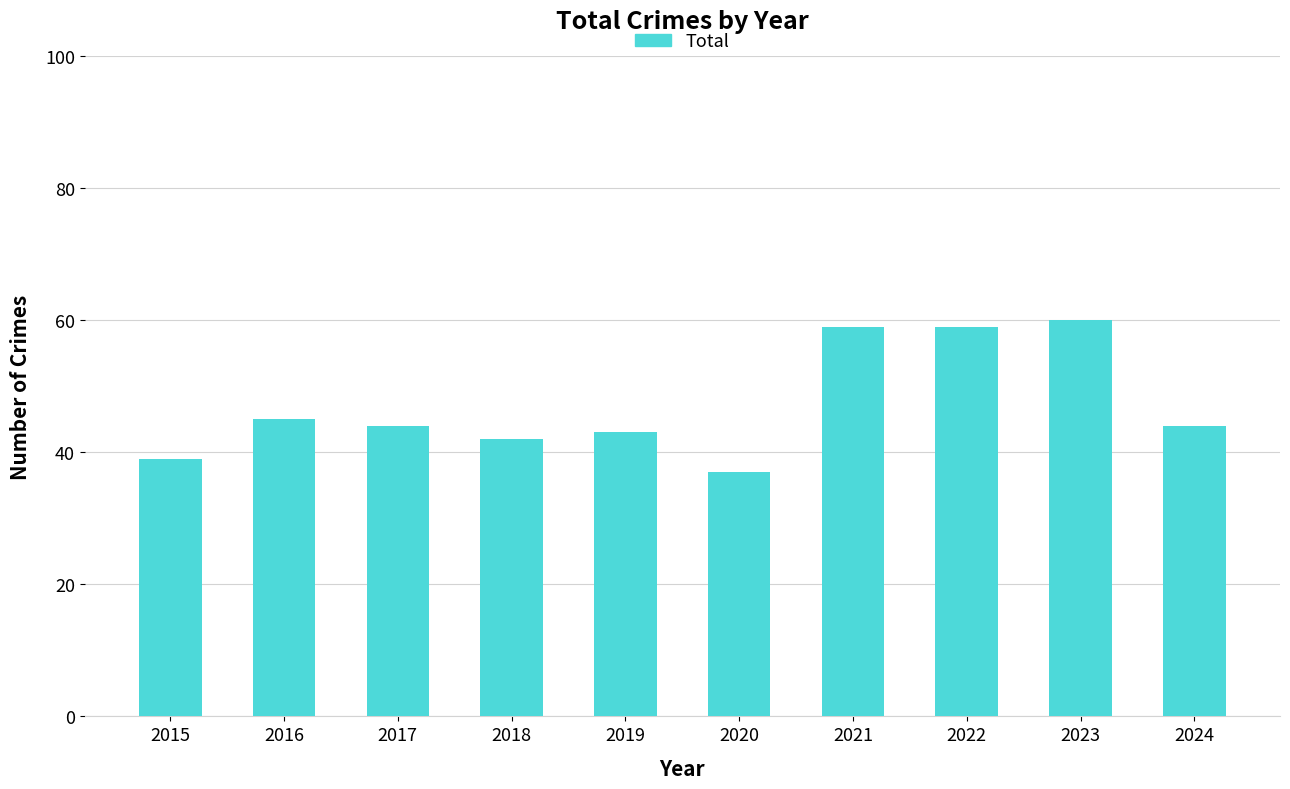

What is the greatest value displayed?

60